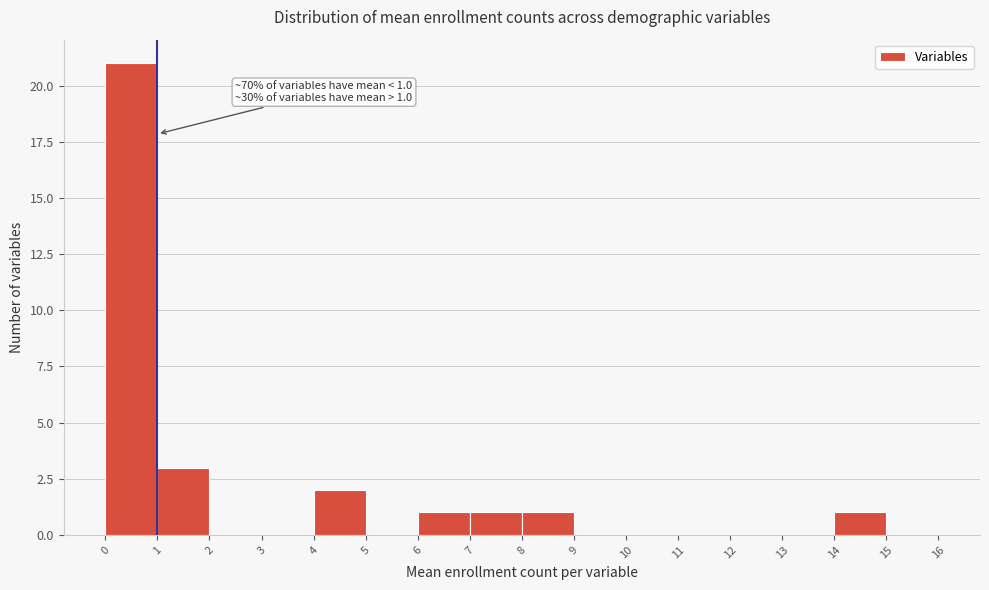

Over which range of the x-axis is the bar tallest?

0 to 1